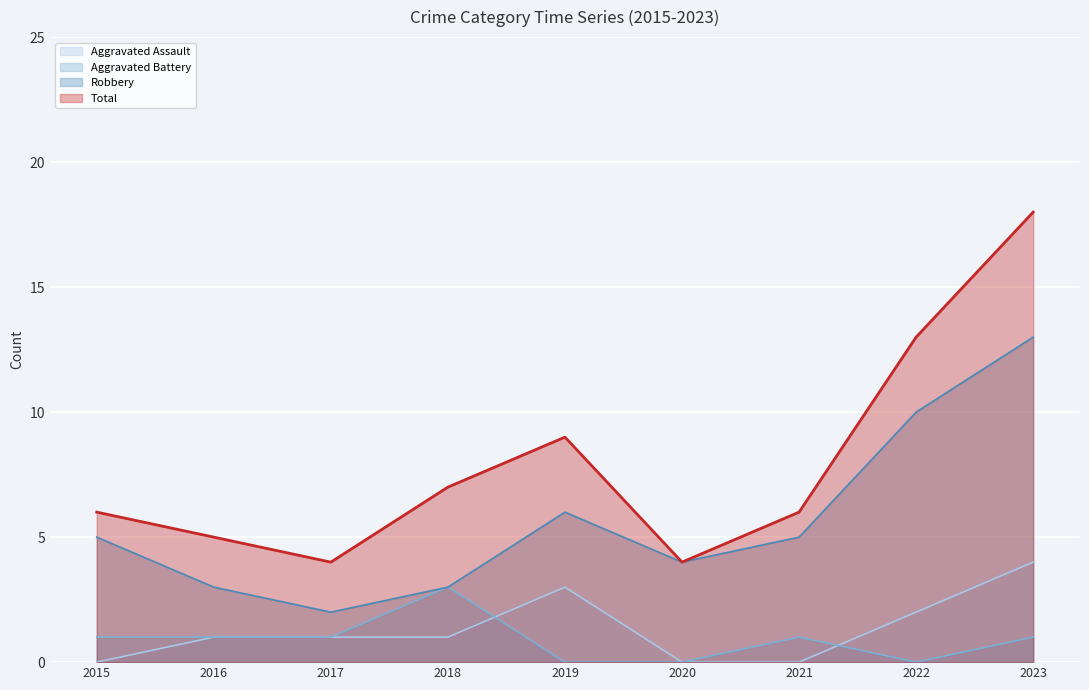

Read the Robbery value at 2015.

5